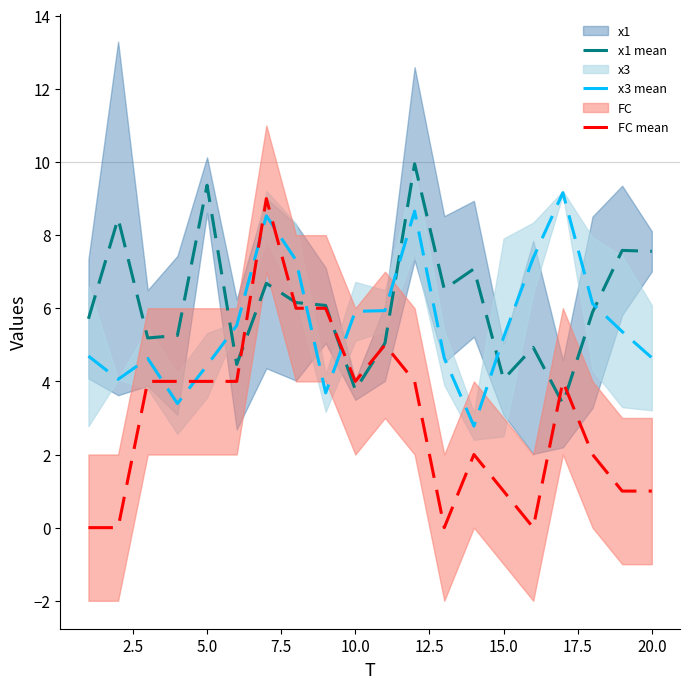

Is it true that x3 mean equals 4.4 at 5.0?

True